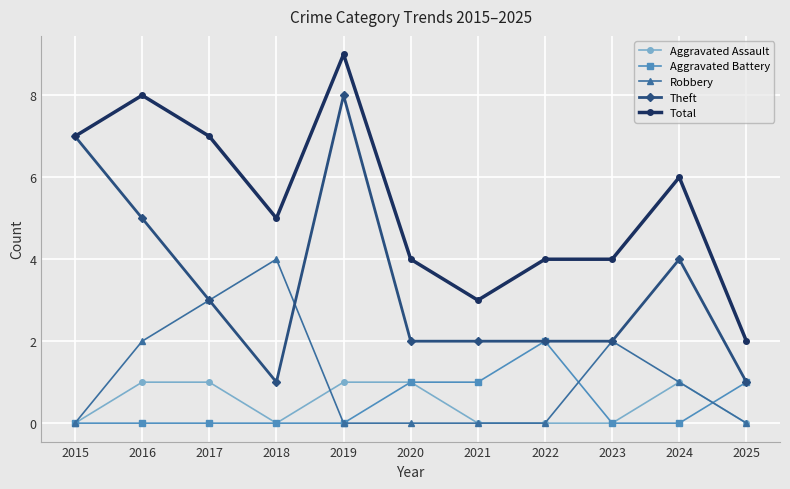

Read the Total value at 2015.

7